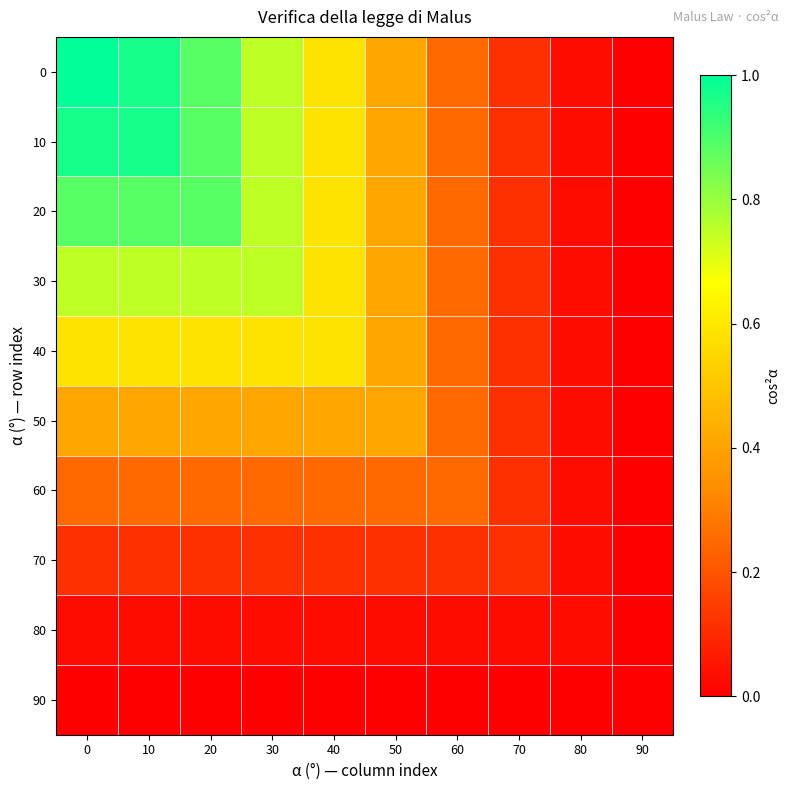

Reading right to left, extract all data points from this chart.

0: 90=0.0	80=0.0	70=0.1	60=0.3	50=0.4	40=0.6	30=0.8	20=0.9	10=1.0	0=1.0
10: 90=0.0	80=0.0	70=0.1	60=0.3	50=0.4	40=0.6	30=0.8	20=0.9	10=1.0	0=1.0
20: 90=0.0	80=0.0	70=0.1	60=0.3	50=0.4	40=0.6	30=0.8	20=0.9	10=0.9	0=0.9
30: 90=0.0	80=0.0	70=0.1	60=0.3	50=0.4	40=0.6	30=0.8	20=0.8	10=0.8	0=0.8
40: 90=0.0	80=0.0	70=0.1	60=0.3	50=0.4	40=0.6	30=0.6	20=0.6	10=0.6	0=0.6
50: 90=0.0	80=0.0	70=0.1	60=0.3	50=0.4	40=0.4	30=0.4	20=0.4	10=0.4	0=0.4
60: 90=0.0	80=0.0	70=0.1	60=0.3	50=0.3	40=0.3	30=0.3	20=0.3	10=0.3	0=0.3
70: 90=0.0	80=0.0	70=0.1	60=0.1	50=0.1	40=0.1	30=0.1	20=0.1	10=0.1	0=0.1
80: 90=0.0	80=0.0	70=0.0	60=0.0	50=0.0	40=0.0	30=0.0	20=0.0	10=0.0	0=0.0
90: 90=0.0	80=0.0	70=0.0	60=0.0	50=0.0	40=0.0	30=0.0	20=0.0	10=0.0	0=0.0